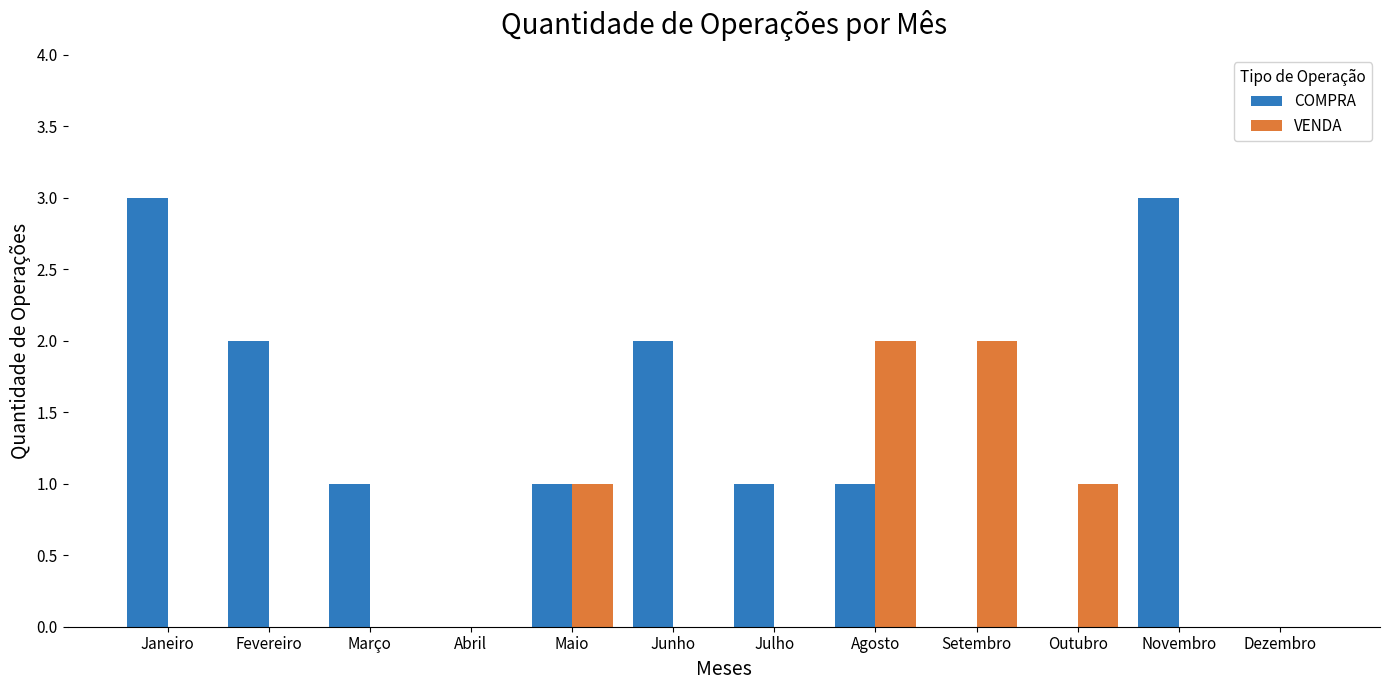

Is the value of COMPRA at Abril greater than the value of VENDA at Agosto?

No